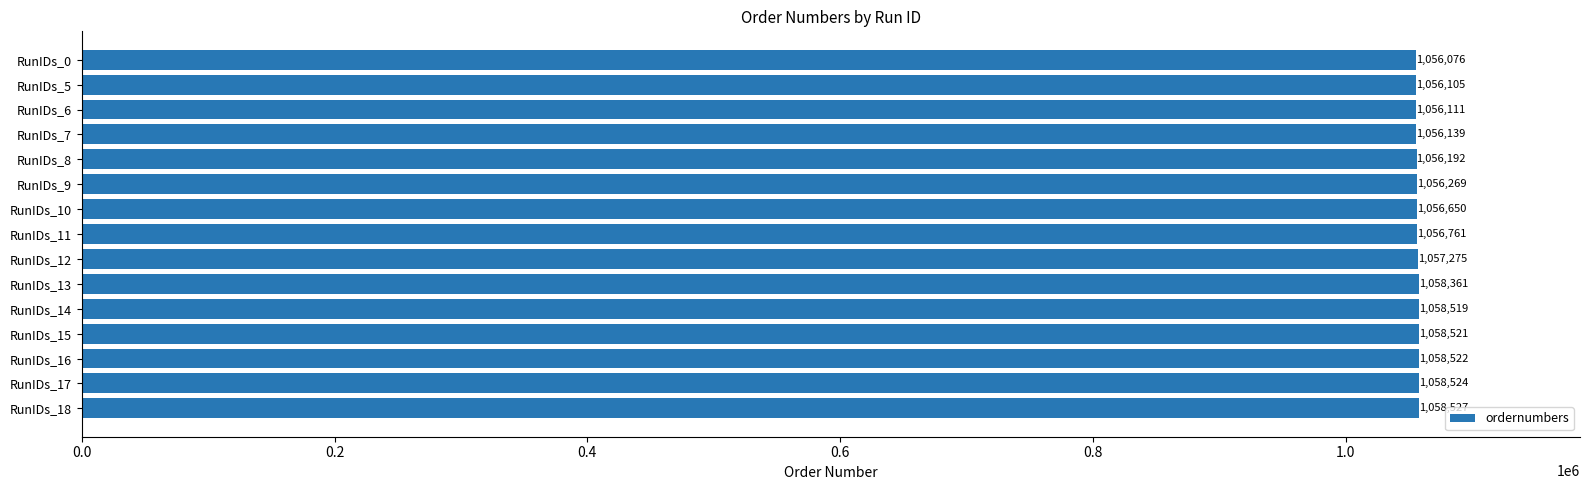

What is the value of the 1st bar from the top?

1056076